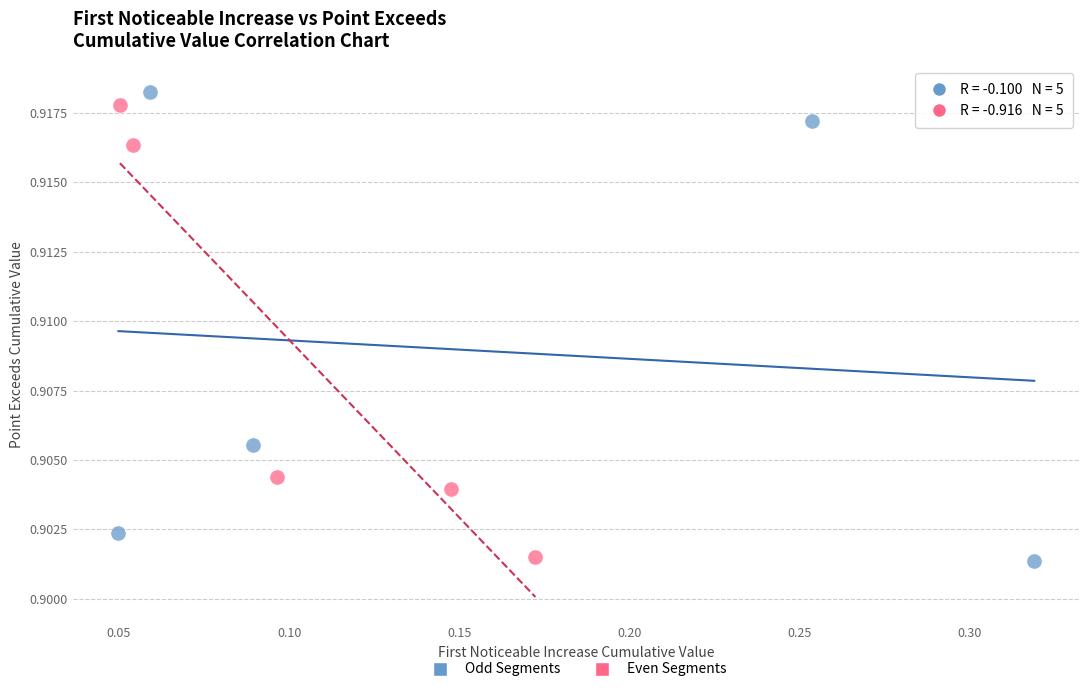

What are all the series names shown in the legend?

Odd Segments, Even Segments